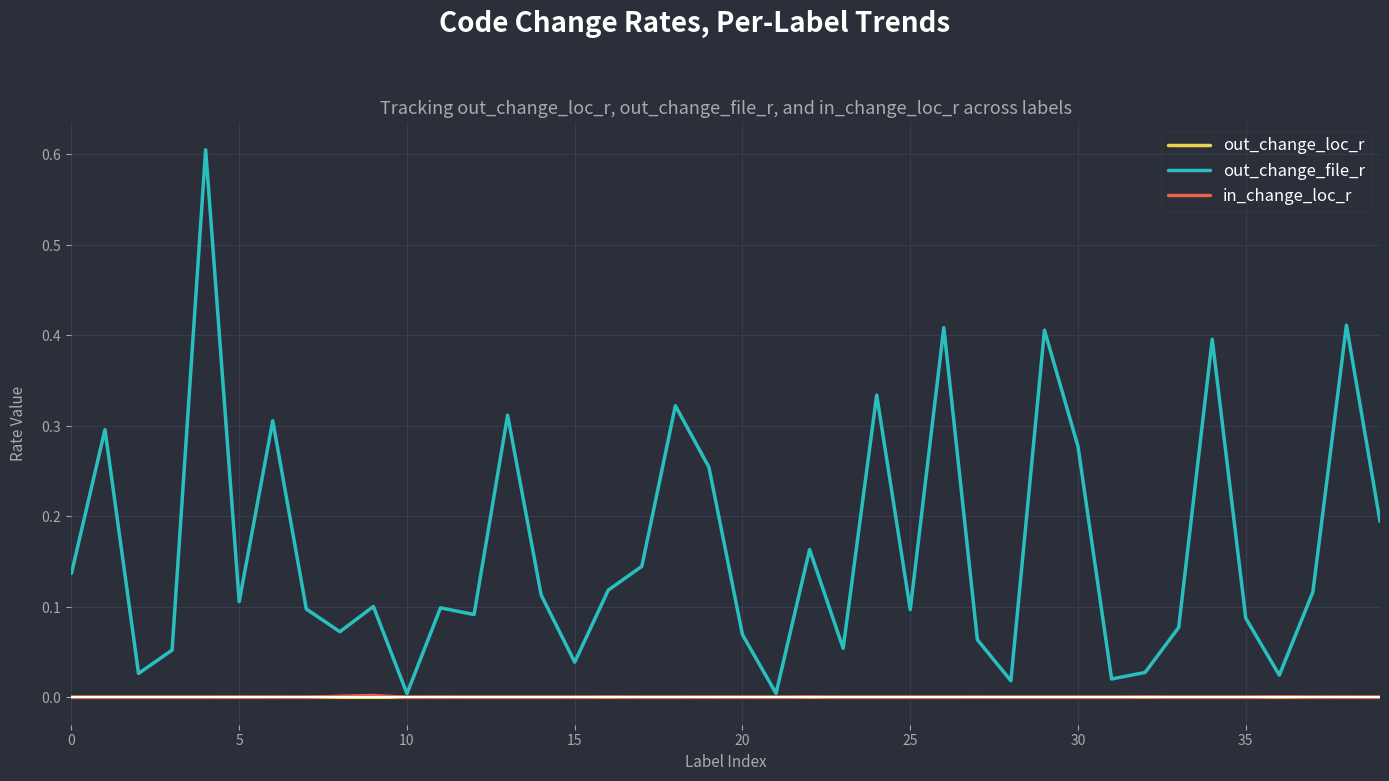

What are all the series names shown in the legend?

out_change_loc_r, out_change_file_r, in_change_loc_r